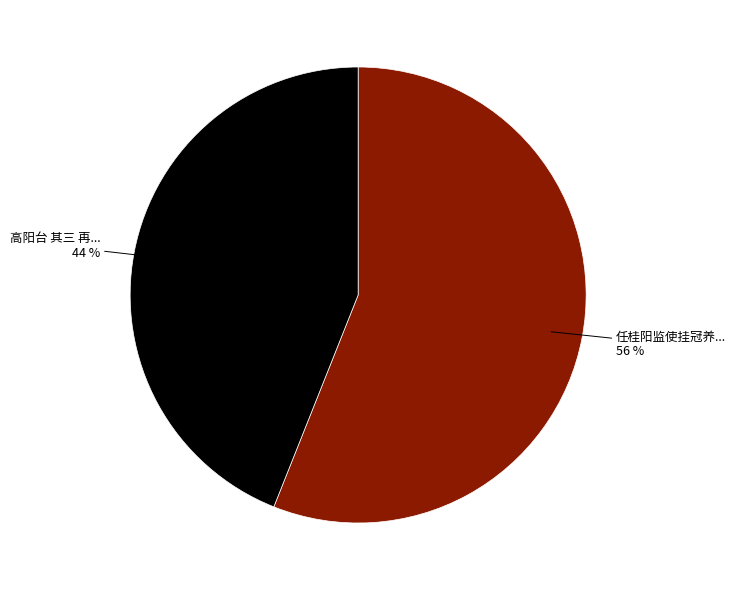

To the nearest percent, what is the difference between the largest and smallest slice percentages?

12%